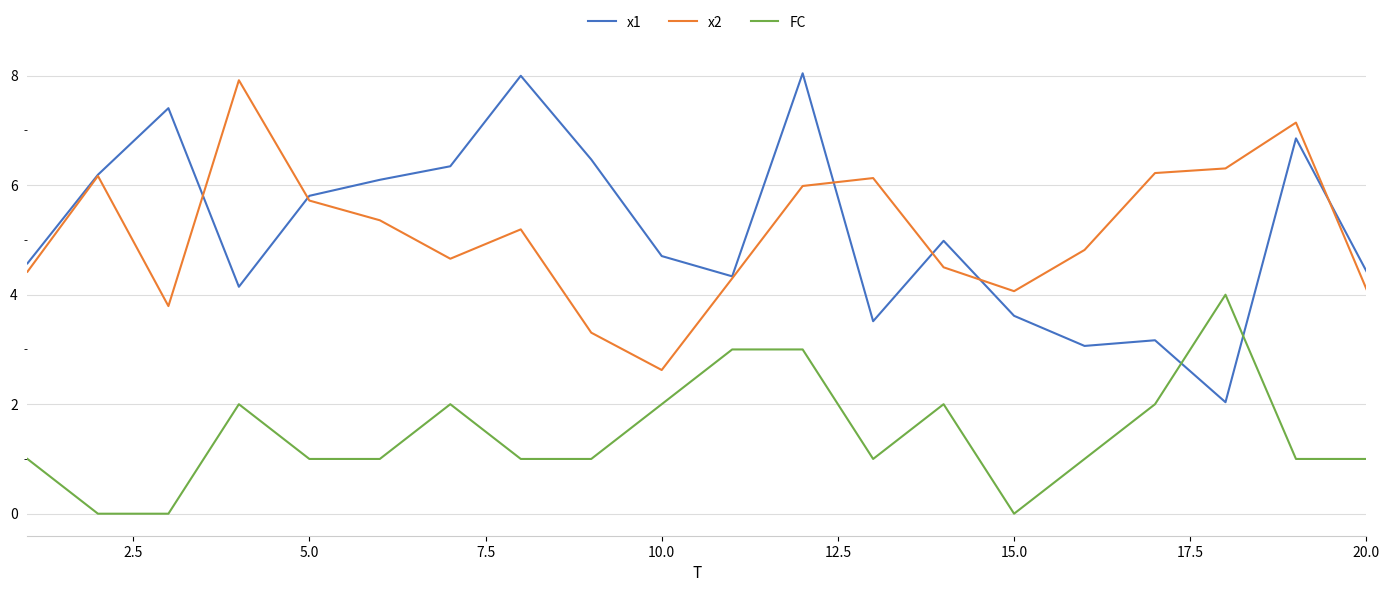

True or false: FC and x2 intersect in this chart.

False